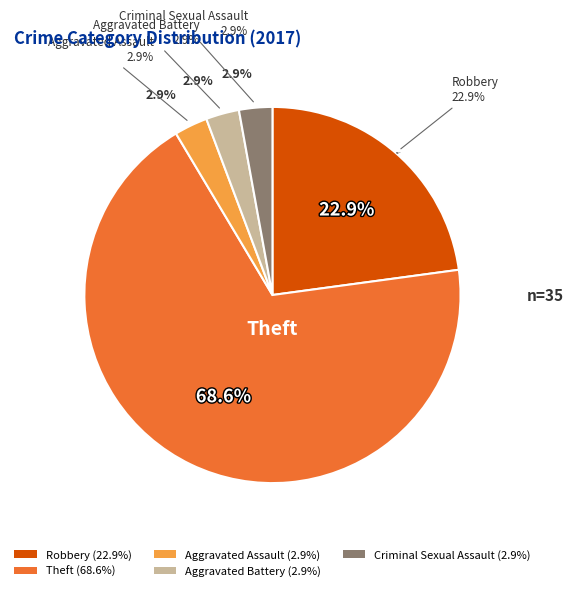

What percentage is the Aggravated Battery slice, to the nearest percent?

3%